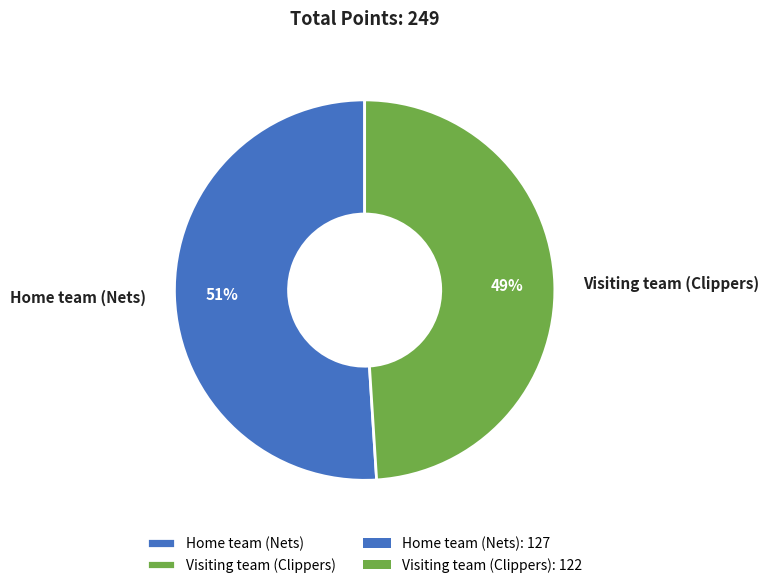

To the nearest percent, what is the difference between the largest and smallest slice percentages?

2%